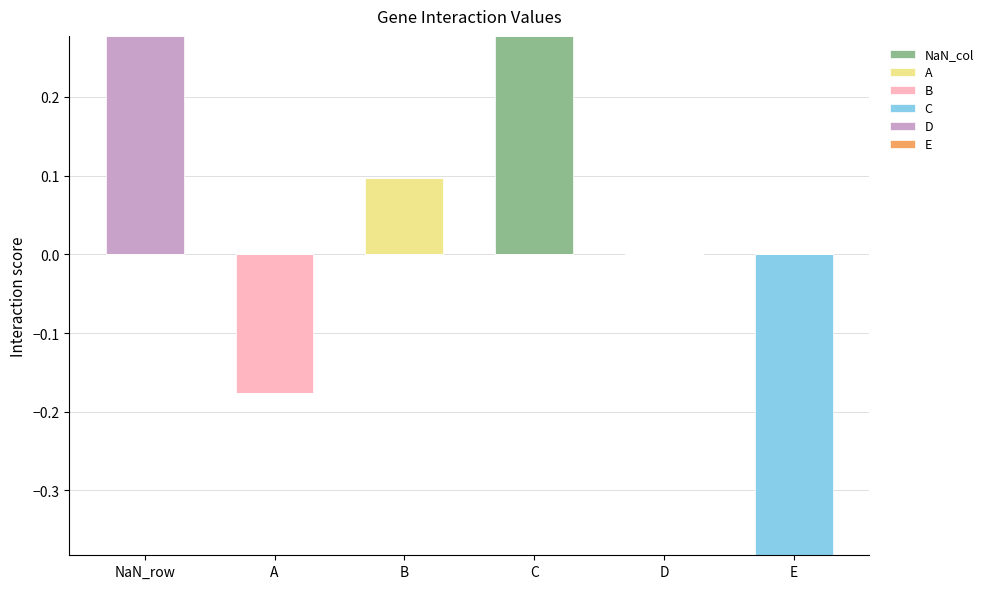

The value of NaN_col at E is 0.0. True or false?

True